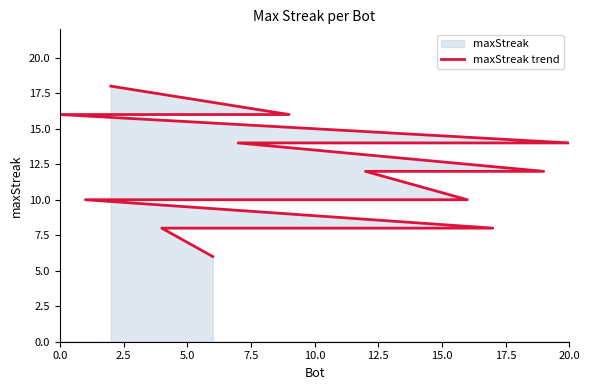

How many categories are shown in the chart?

21